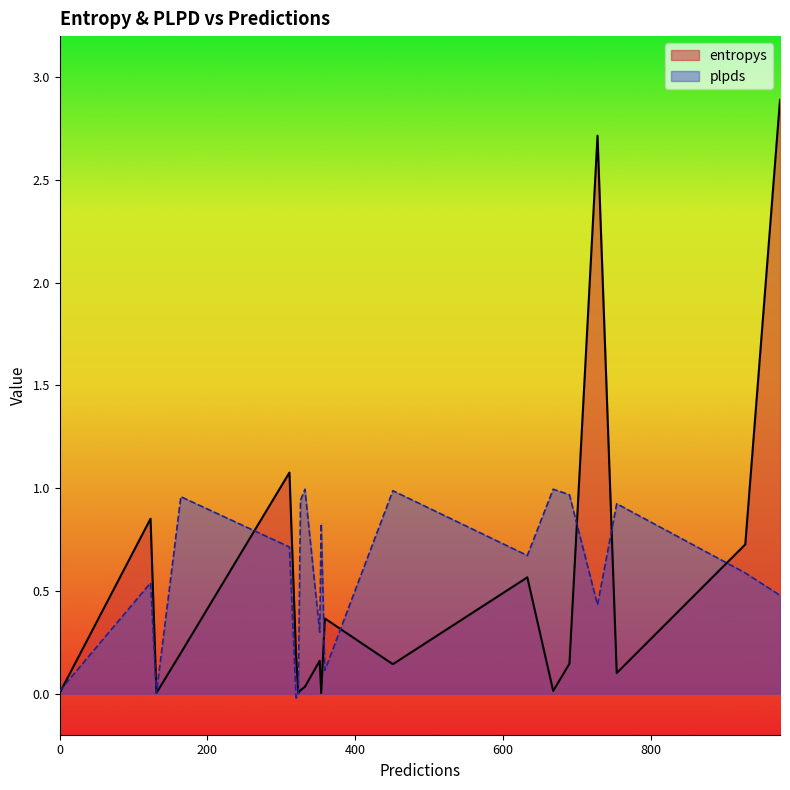

Rank the series by their maximum value, from highest to lowest.

entropys, plpds